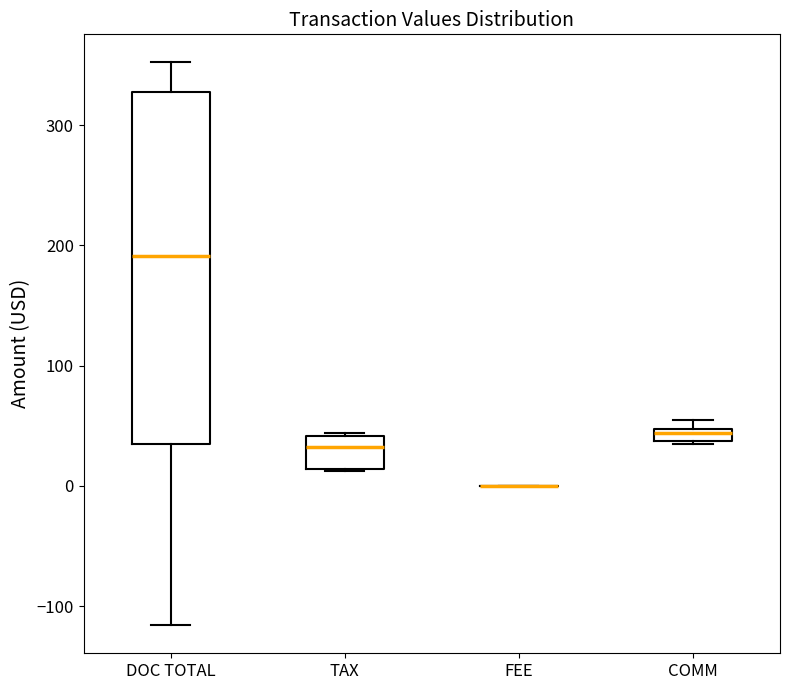

Comparing the boxes themselves (not the whiskers), which one is the tallest?

DOC TOTAL